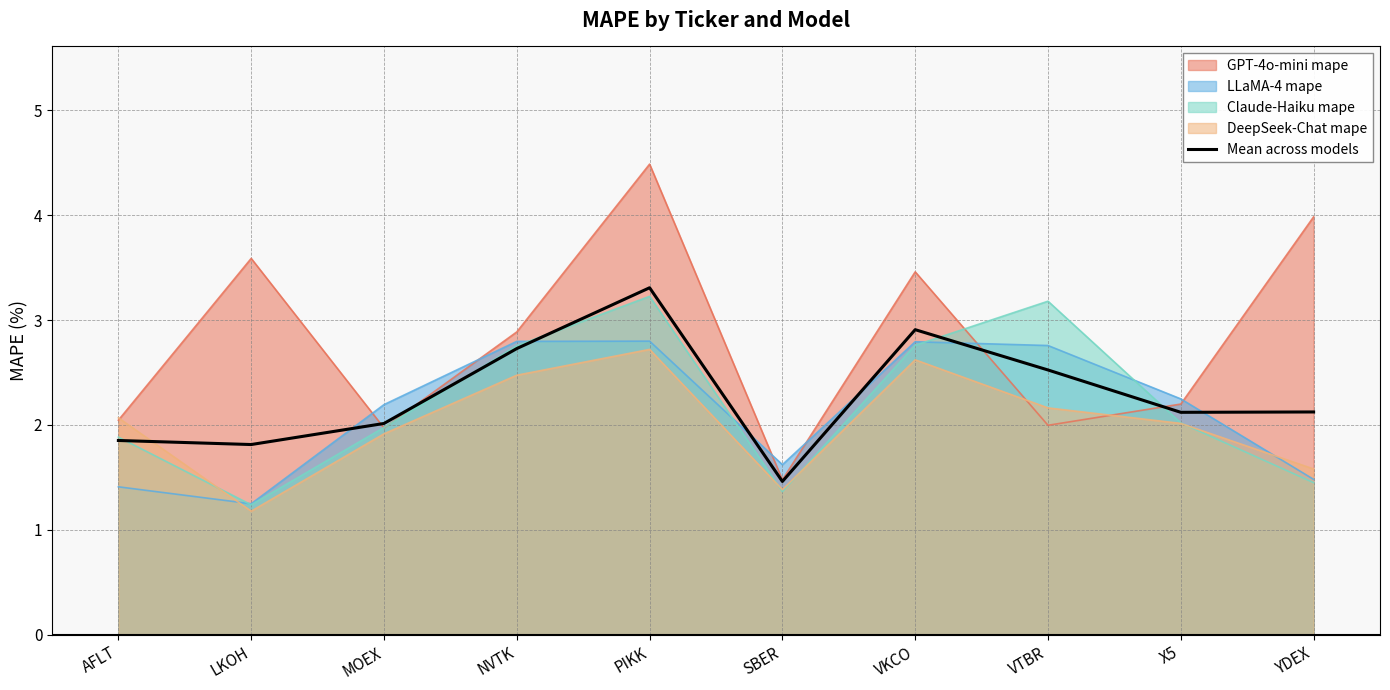

Which has a higher value, AFLT or SBER?

AFLT